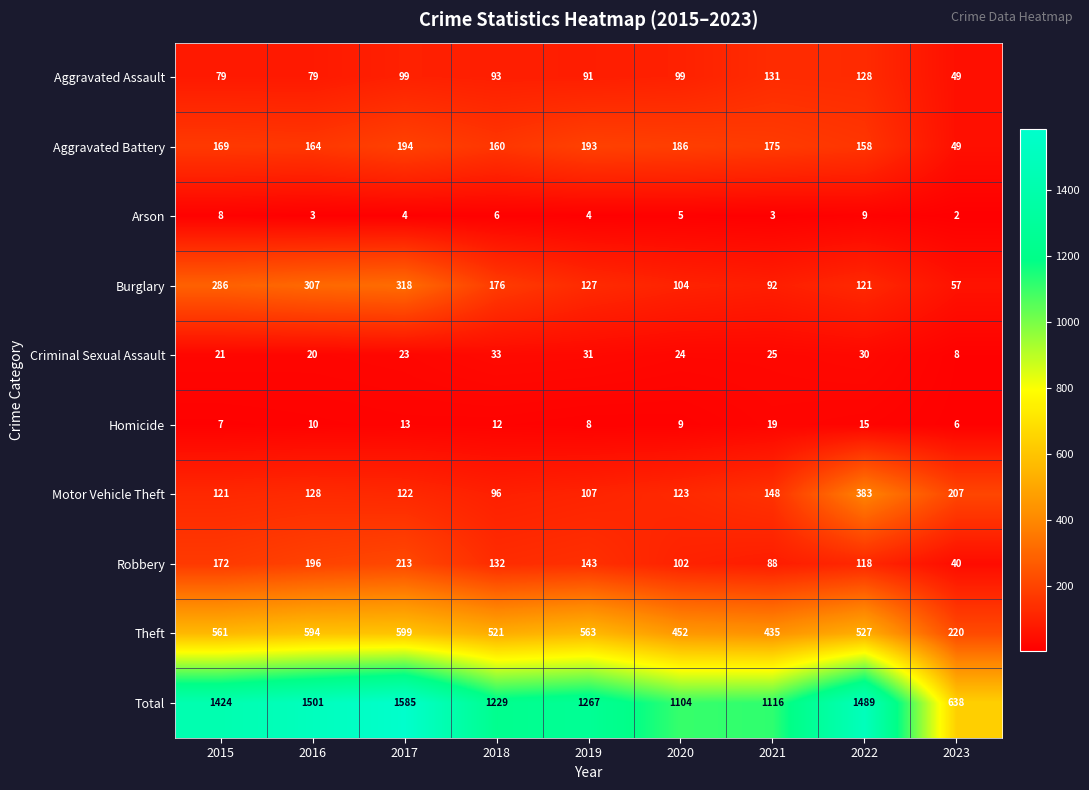

What is the total value across all series at 2017?

3170